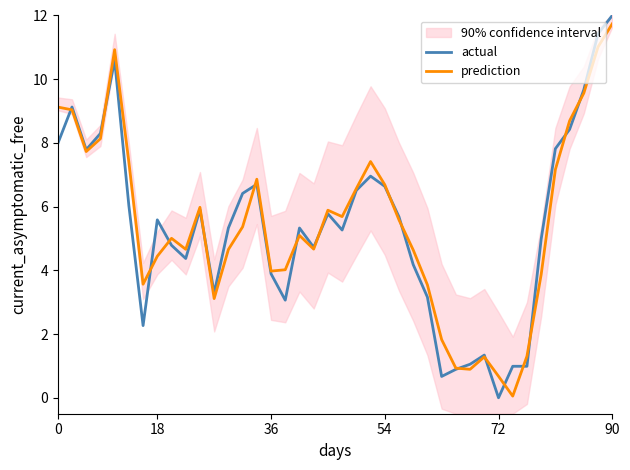

What is the sum of the prediction values at 13 and 12?

10.0